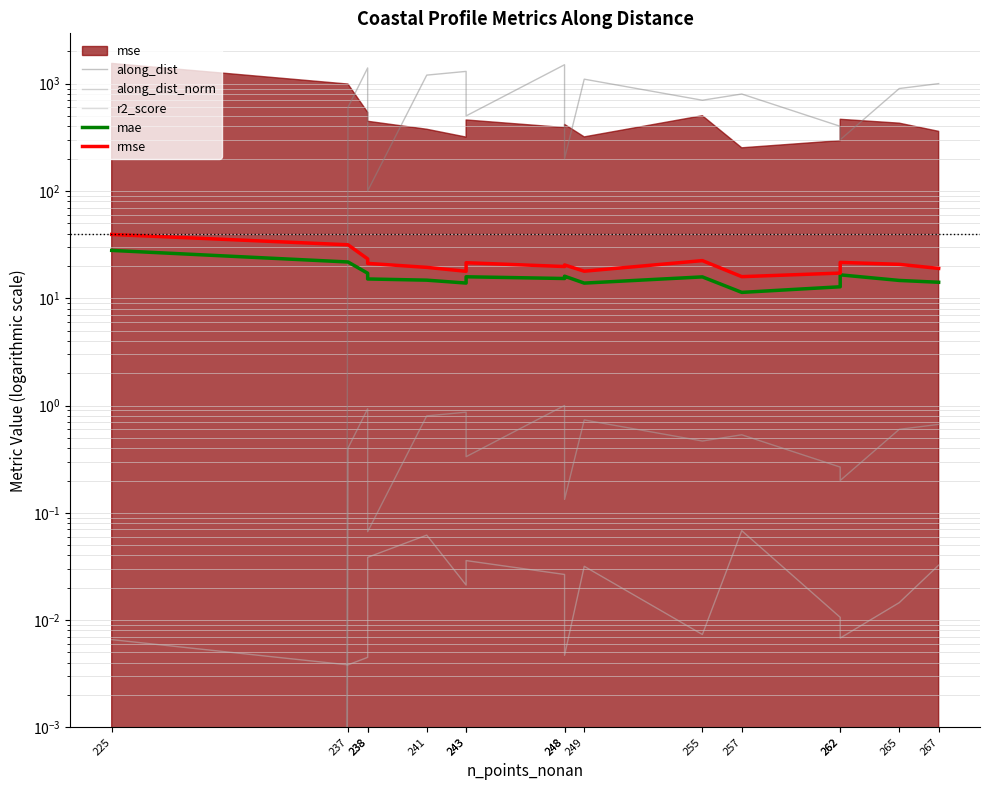

Is it true that mae equals 14.6 at 265?

True